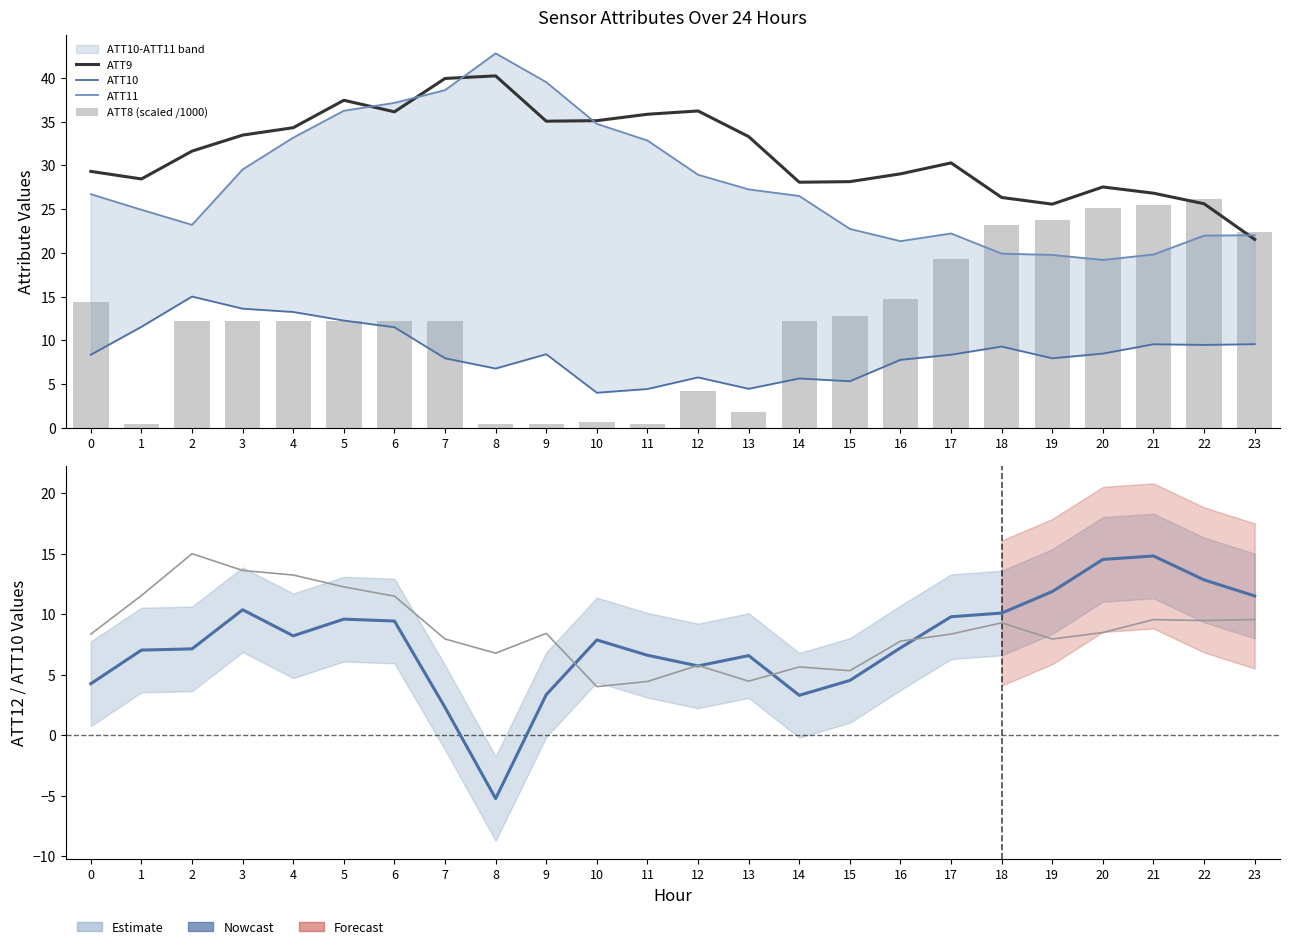

At how many categories does at least one series exceed -1?

24